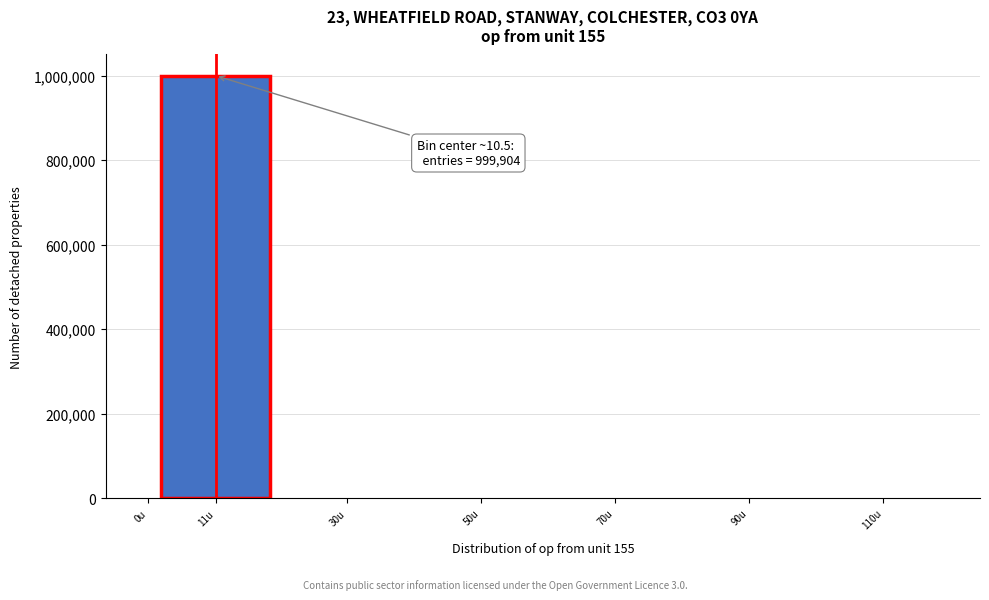

What is the greatest value displayed?

999904